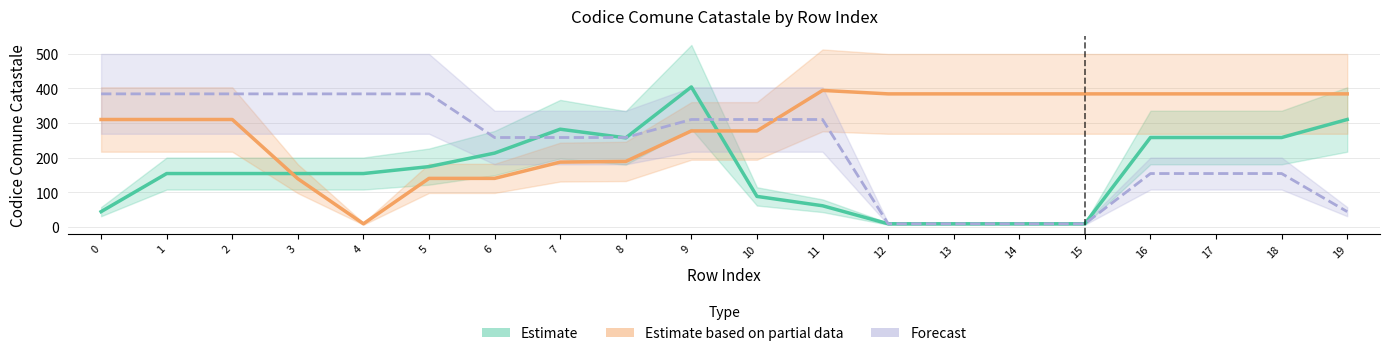

Which series ends up on top after the final intersection of Forecast and Estimate?

Forecast